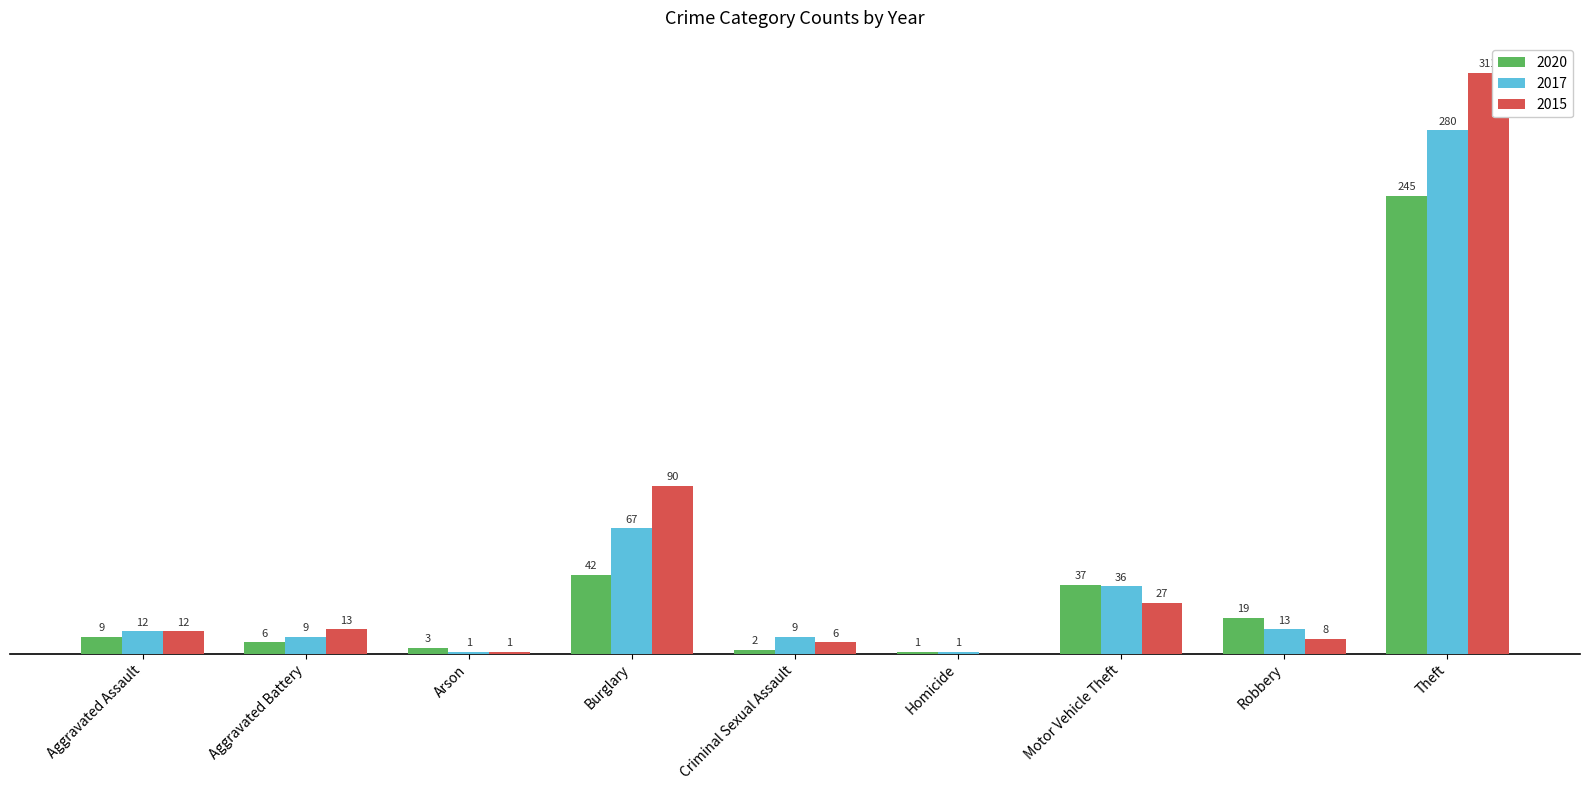

Is the value of 2017 at Theft greater than the value of 2015 at Aggravated Battery?

Yes